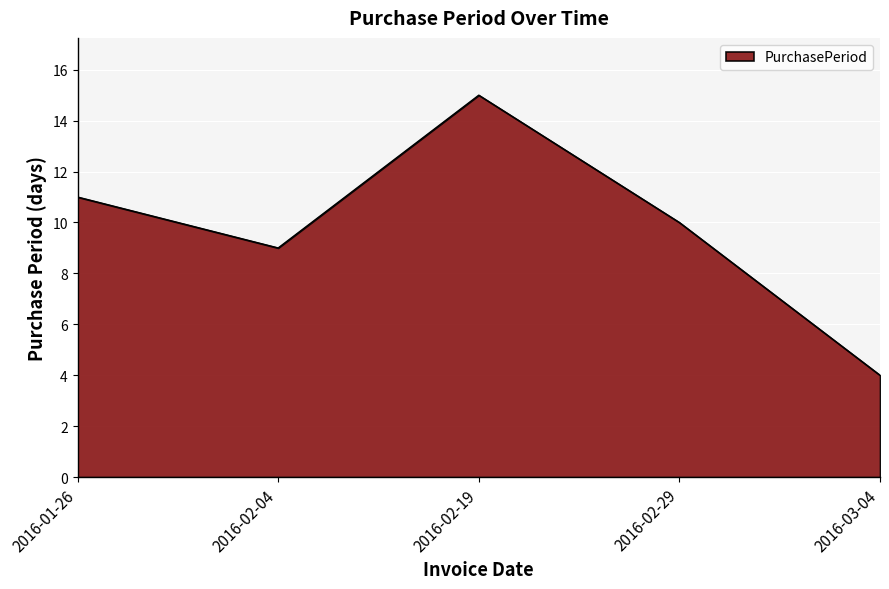

What is the maximum value shown in the chart?

15